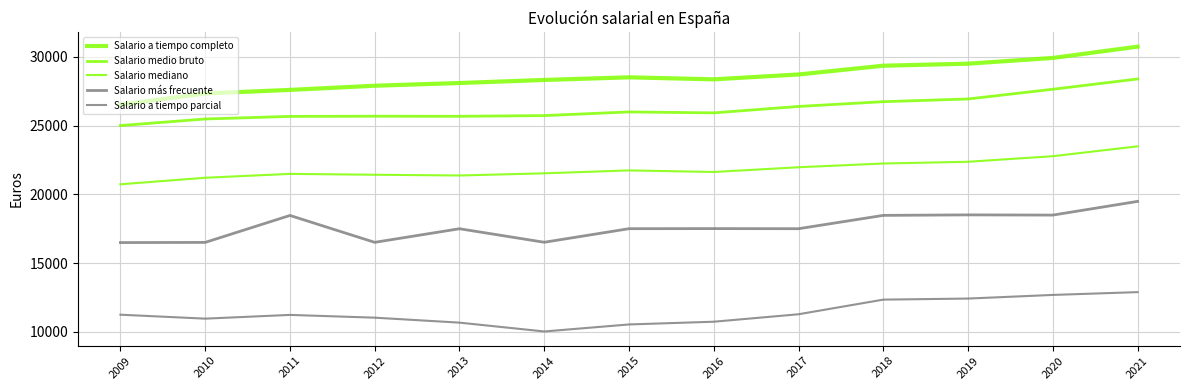

How many lines are shown in the chart?

5